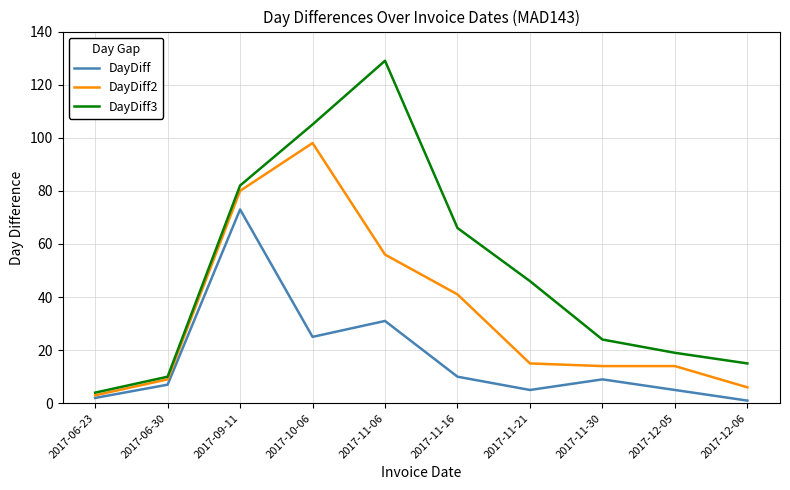

Is it true that DayDiff3 equals 17 at 2017-06-30?

False